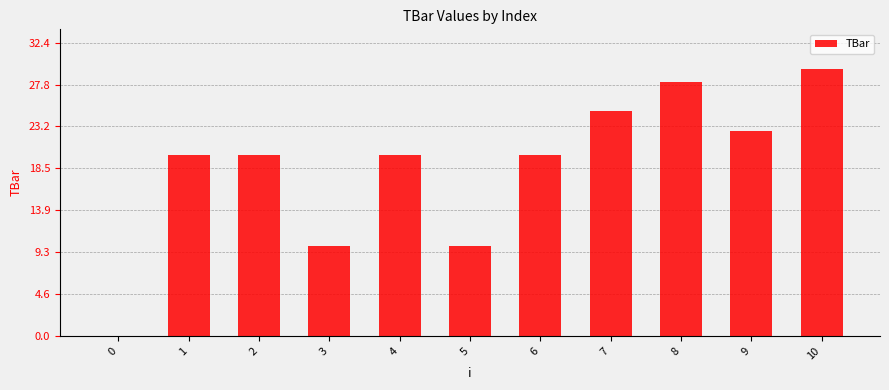

Read the value at 4.

20.0